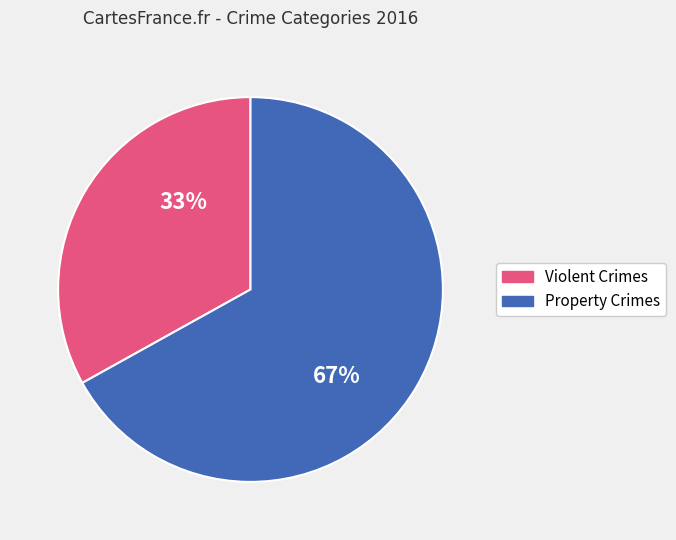

To the nearest percent, what is the difference between the Property Crimes and Violent Crimes slice percentages?

34%